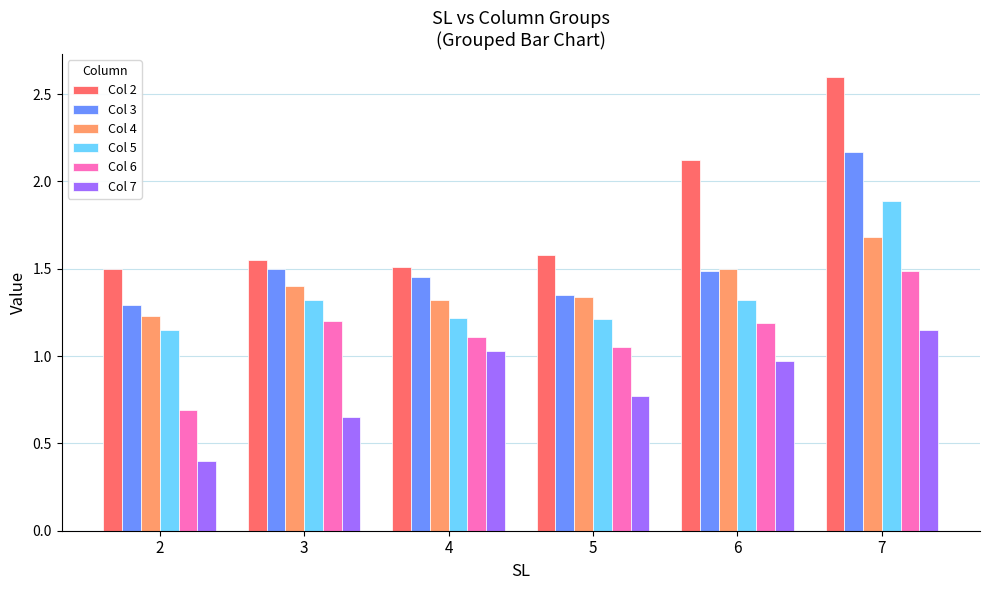

What is the difference between the Col 5 values at 6 and 5?

0.1